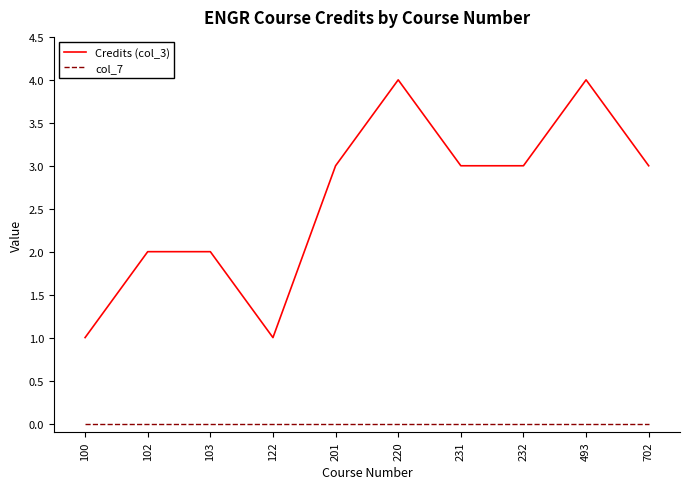

Reading right to left, list all the values displayed in this chart.

Credits (col_3): 3	4	3	3	4	3	1	2	2	1
col_7: 0	0	0	0	0	0	0	0	0	0